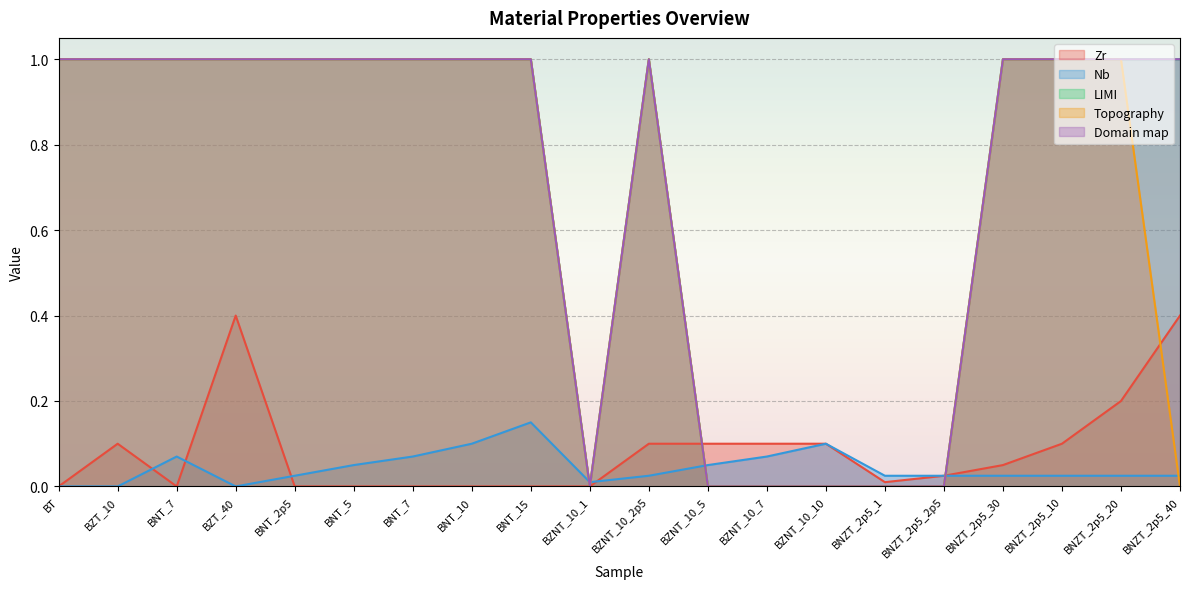

What is the label of the 19th point from the left?

BNZT_2p5_20